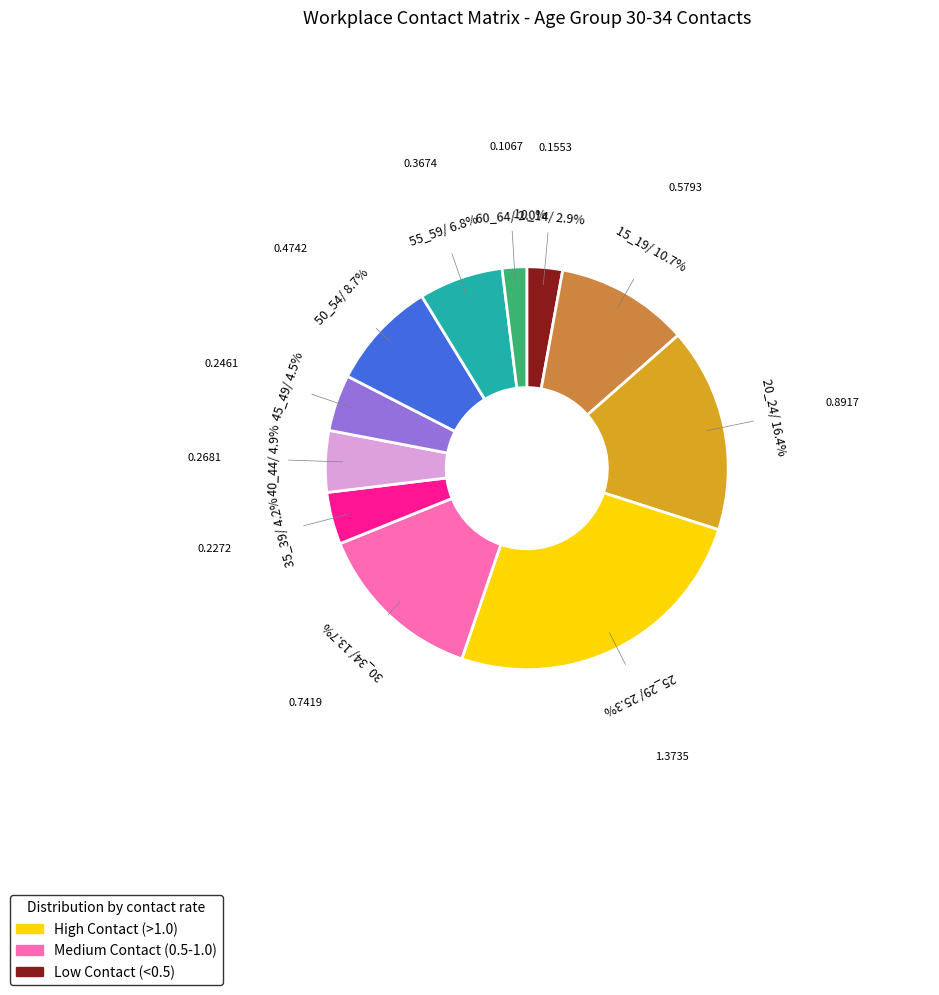

Is there a majority slice in this chart?

No